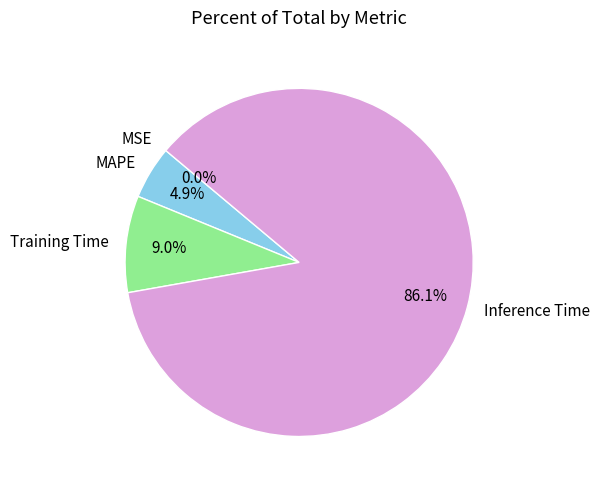

Which slice represents more than half of the pie?

Inference Time